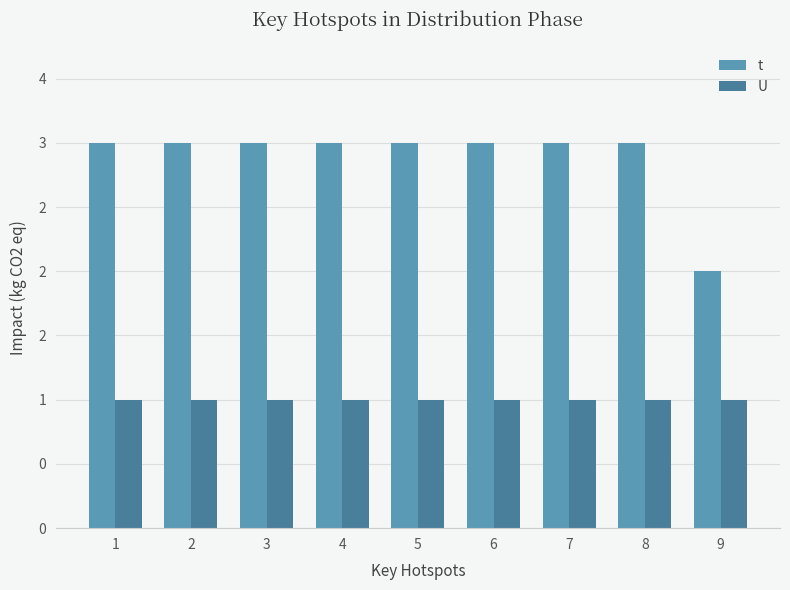

Reading left to right, list all the values displayed in this chart.

t: 1=3	2=3	3=3	4=3	5=3	6=3	7=3	8=3	9=2
U: 1=1	2=1	3=1	4=1	5=1	6=1	7=1	8=1	9=1